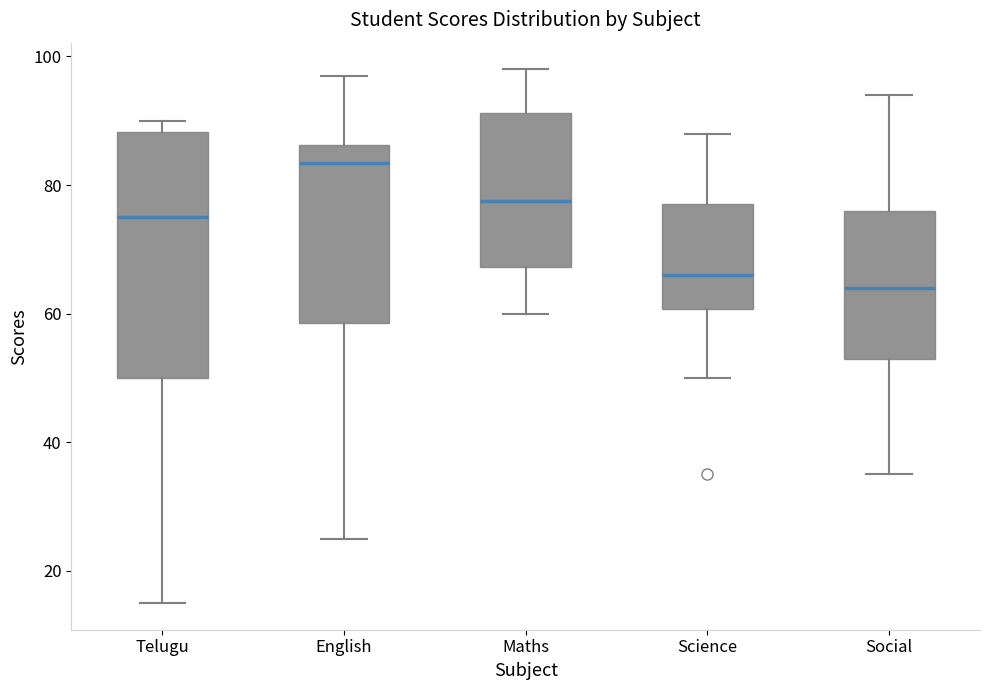

Reading left to right, transcribe this box plot: for each box, give where its median line is, the range the box spans, and where its two whiskers end, as read against the y-axis. The values are not printed on the chart, so give them approximately, as read against the axis.

Telugu: median 76, box 50 to 88, whiskers 16 to 90
English: median 84, box 58 to 86, whiskers 26 to 98
Maths: median 78, box 68 to 92, whiskers 60 to 98
Science: median 66, box 60 to 78, whiskers 50 to 88
Social: median 64, box 54 to 76, whiskers 36 to 94